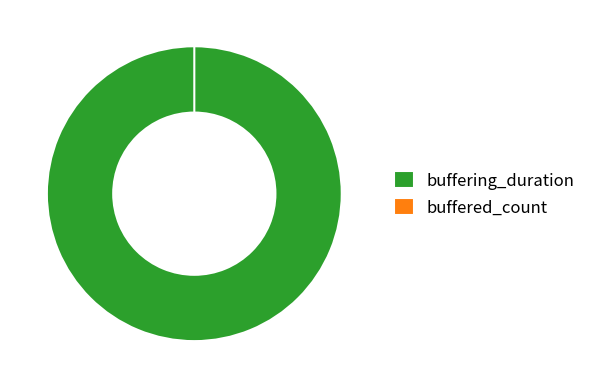

True or false: buffered_count accounts for 0% of the total.

True